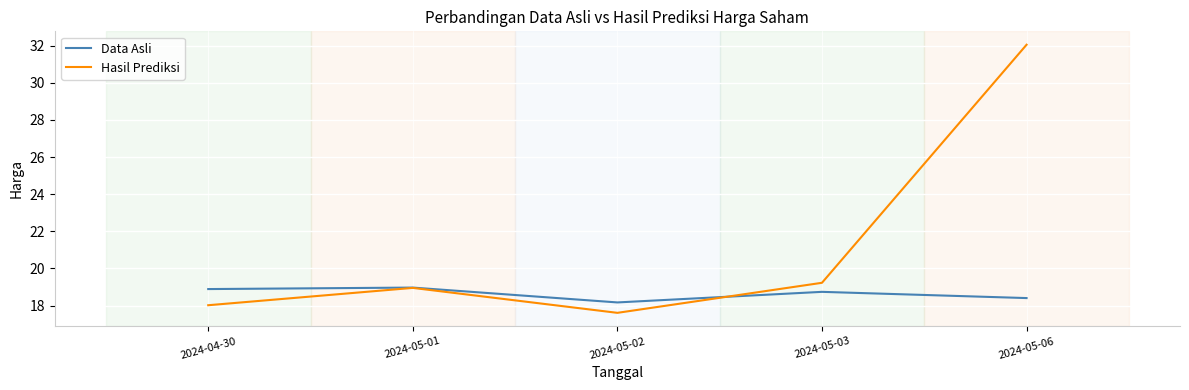

Which category has the highest value in the Hasil Prediksi series?

2024-05-06